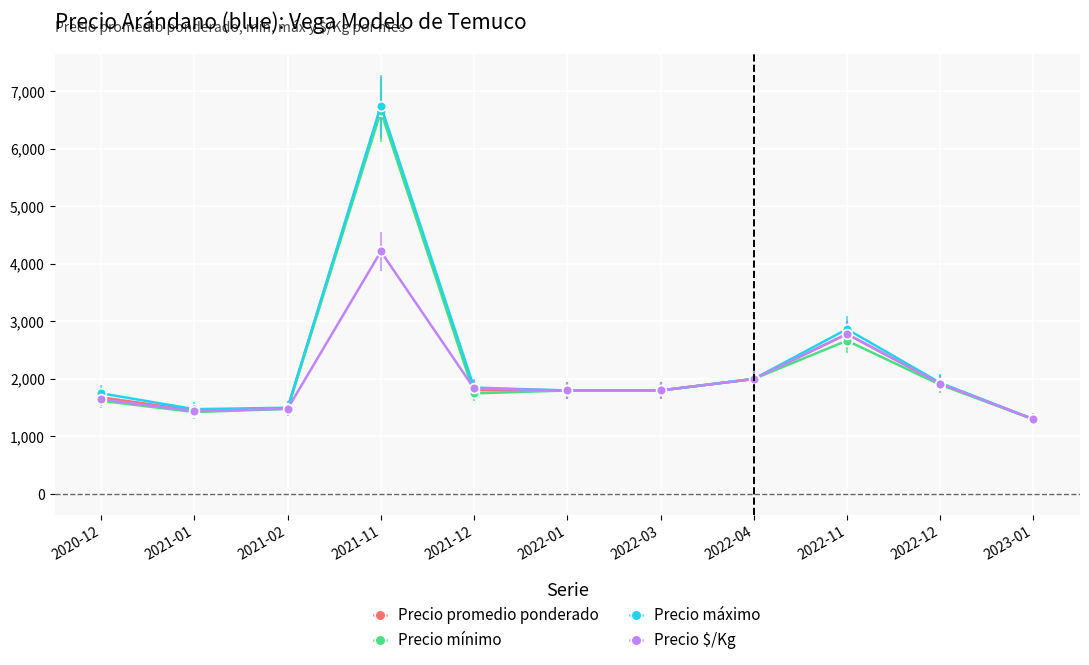

At which category is the sum across all series the highest?

2021-11